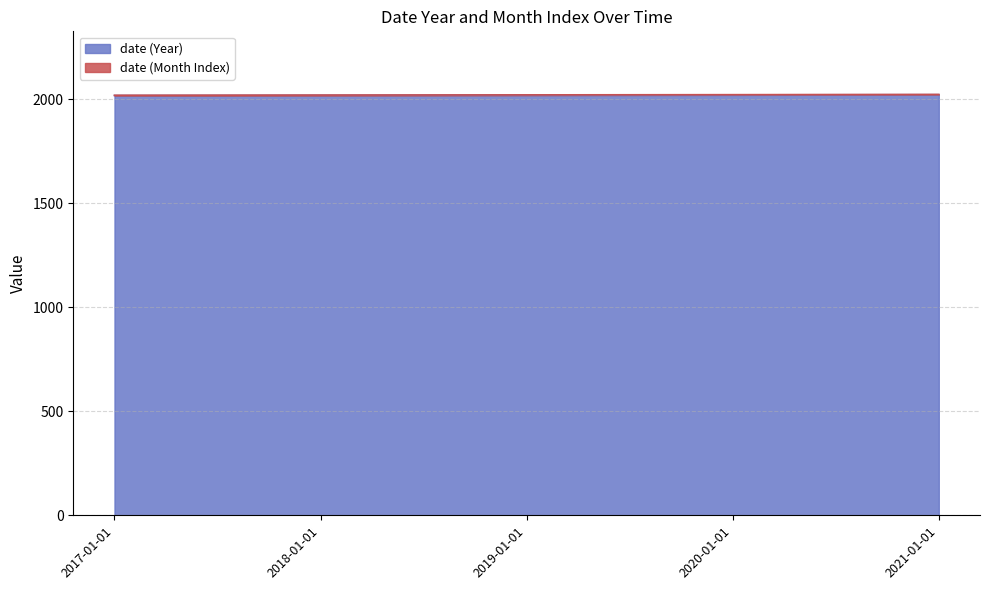

List the labels in order of value, smallest first.

2017-01-01, 2018-01-01, 2019-01-01, 2020-01-01, 2021-01-01